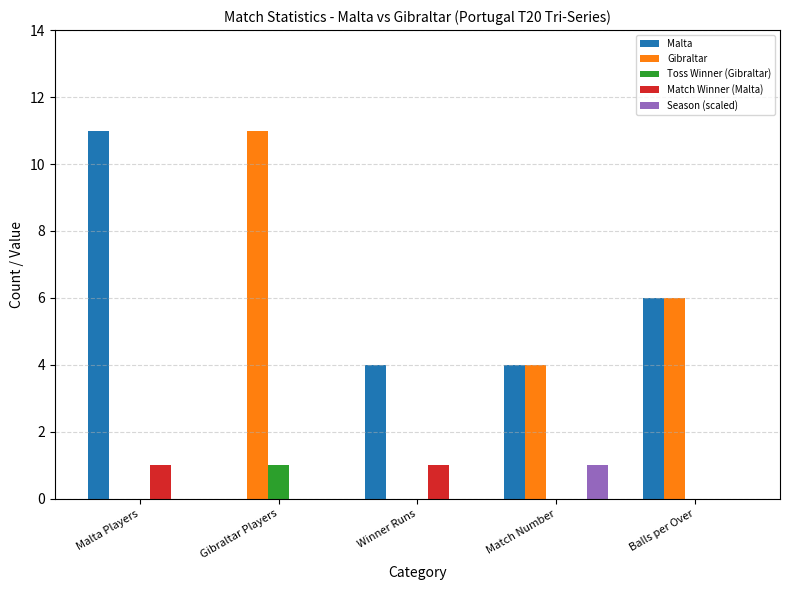

What is the average value of the Malta series?

5